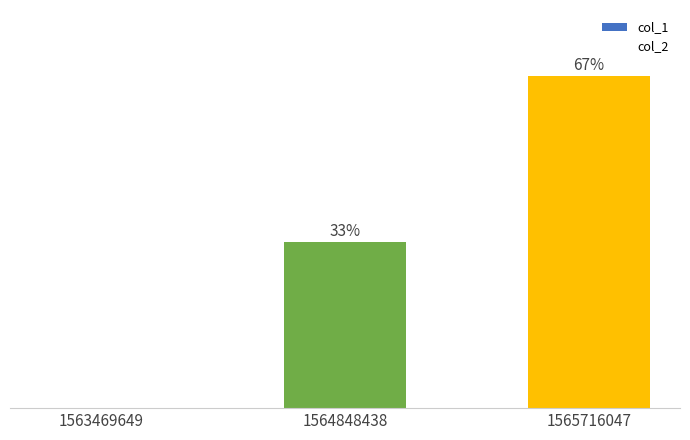

Reading left to right, transcribe all the data shown in this chart.

col_1: 1563469649=0.0	1564848438=33.3	1565716047=66.7
col_2: 1563469649=0.0	1564848438=0.0	1565716047=0.0